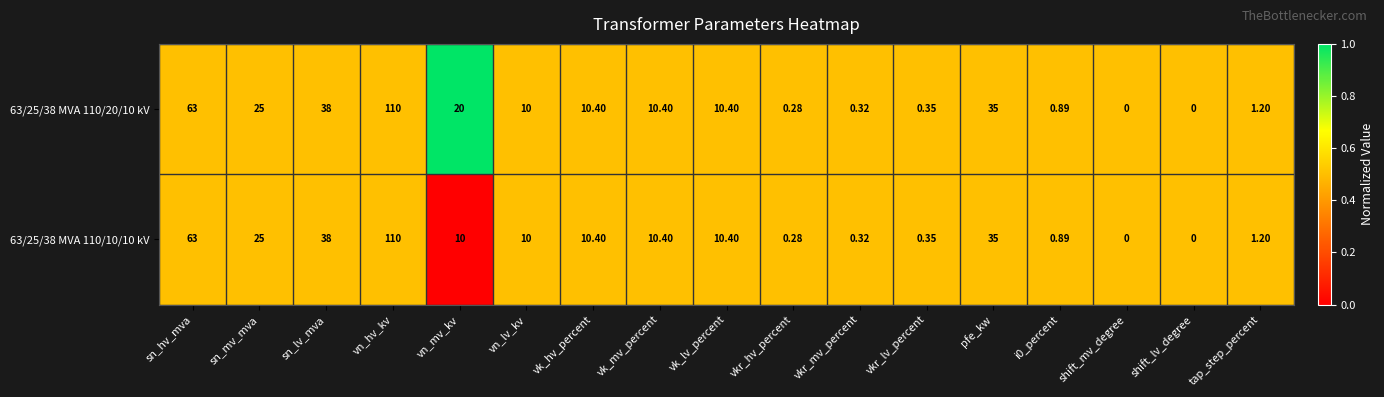

At which label is 63/25/38 MVA 110/10/10 kV closest to 55?

sn_hv_mva